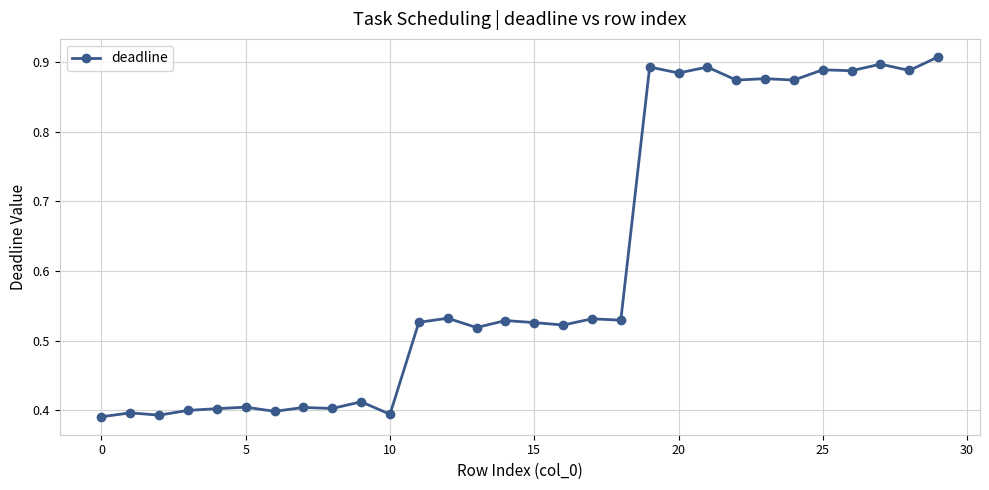

How many values are between 0 and 1?

30